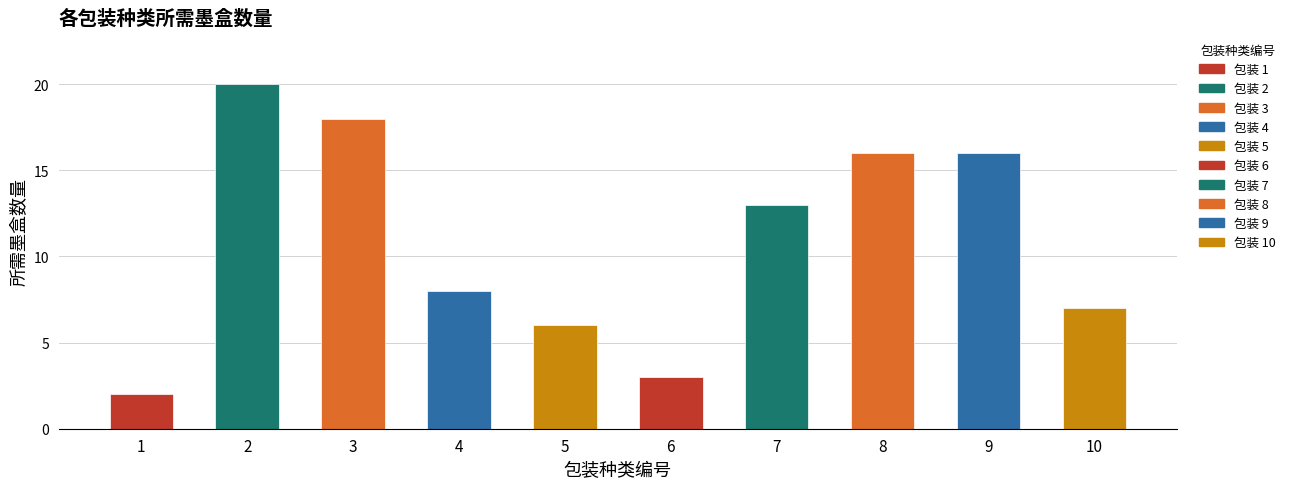

What is the change in value from 4 to 7?

+5